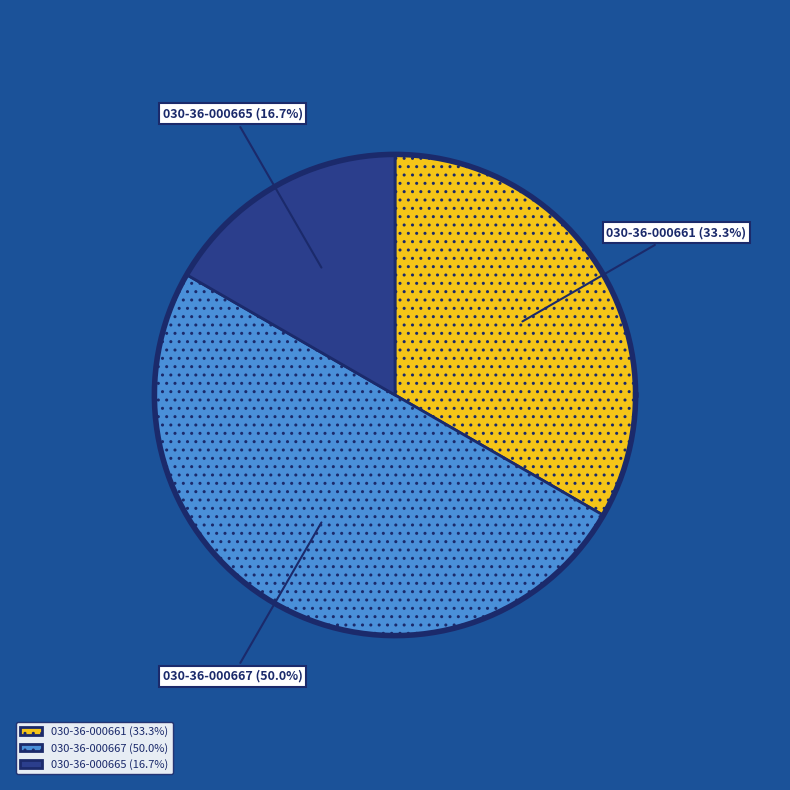

To the nearest percent, what portion does 030-36-000661 represent?

33%